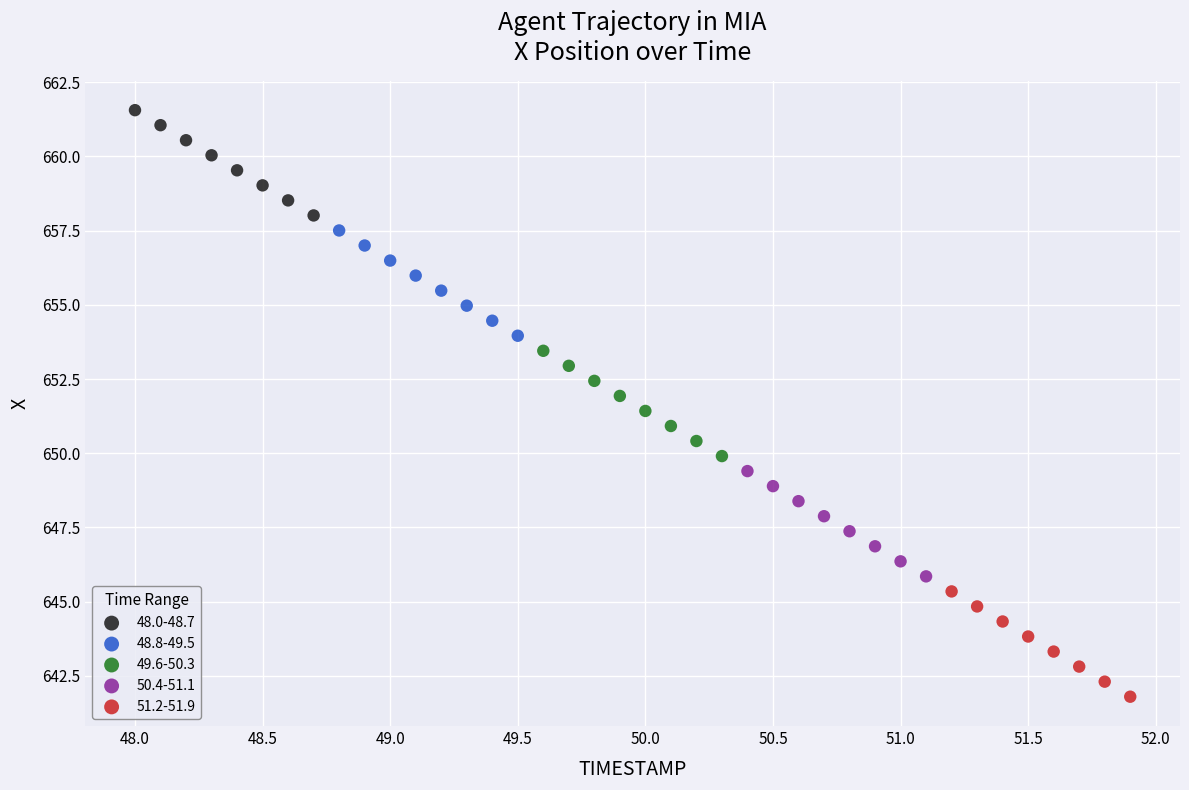

Which series contains the highest Y value?

48.0-48.7